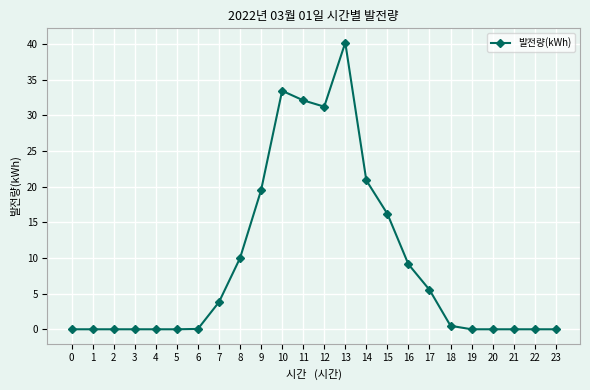

What is the difference between the values at 17 and 21?

5.5